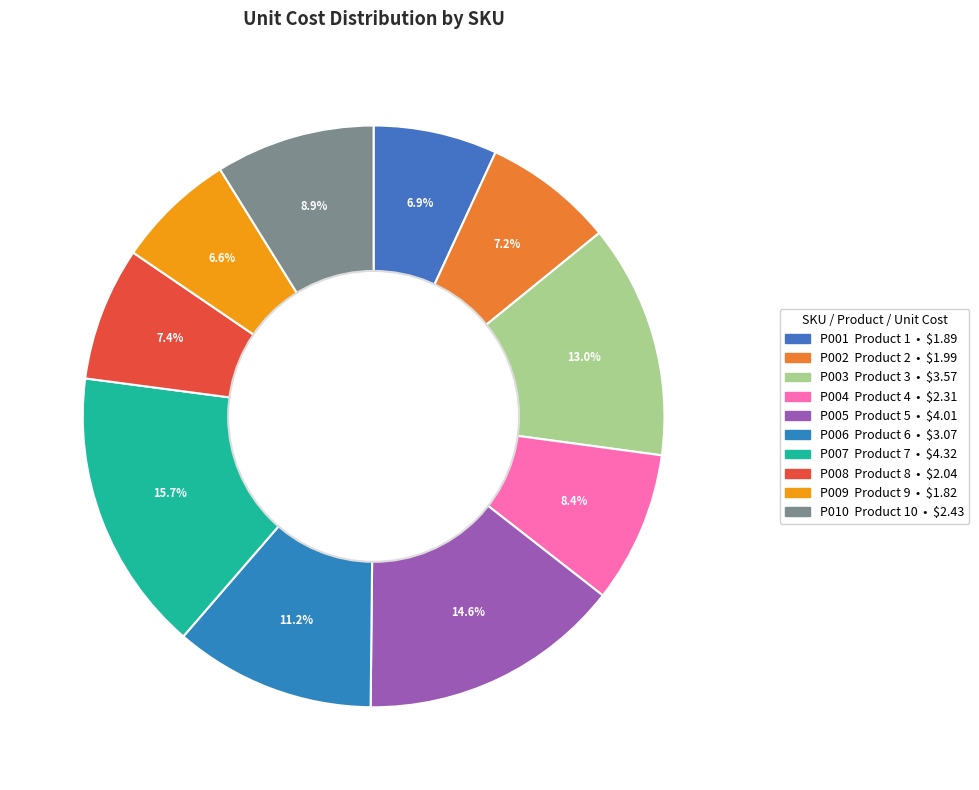

How many slices are in this pie chart?

10